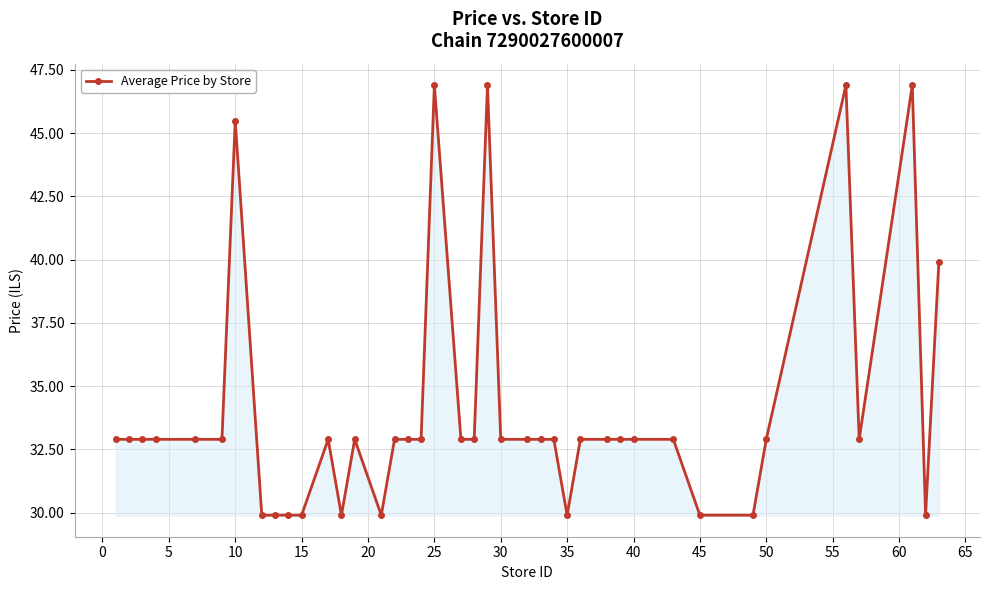

What is the minimum value shown in the chart?

29.9